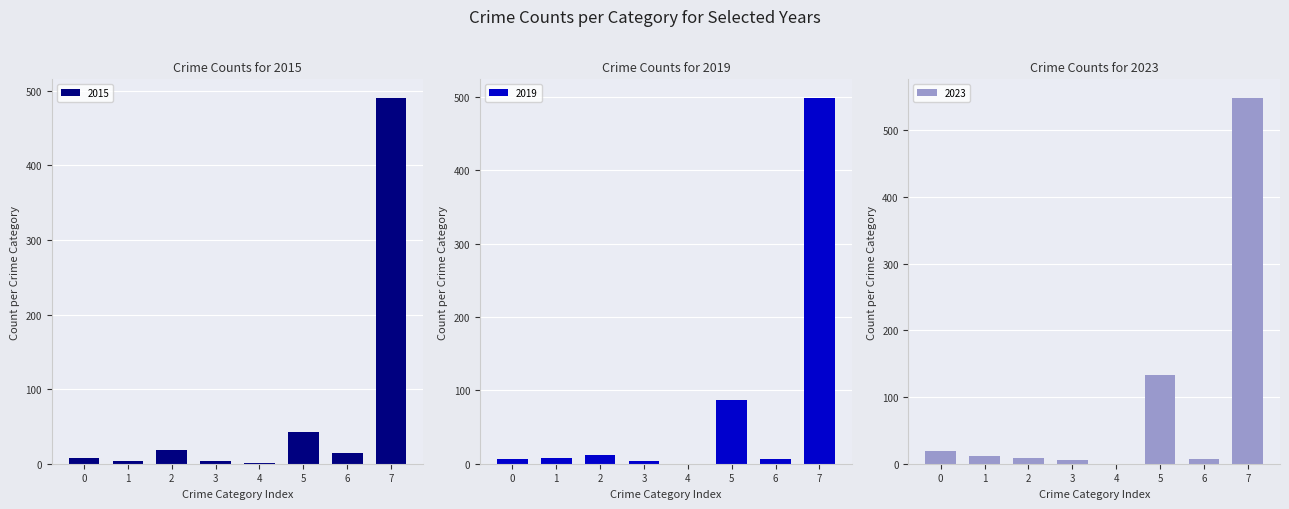

The value of 2015 at 5 is 43. True or false?

True